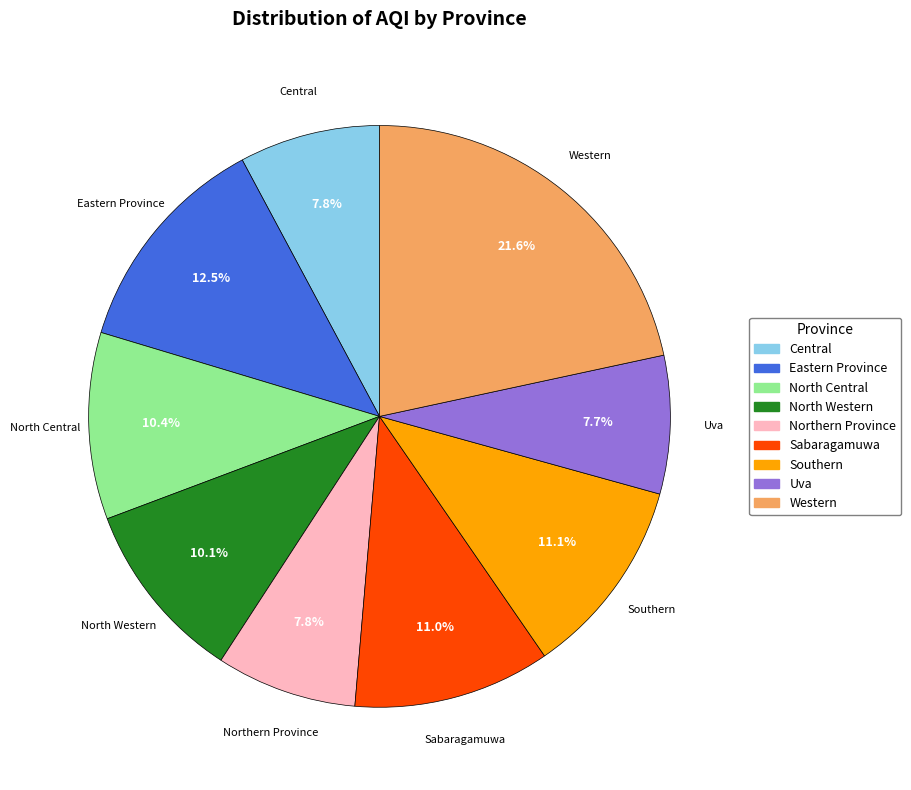

Which category has the biggest portion of the pie?

Western